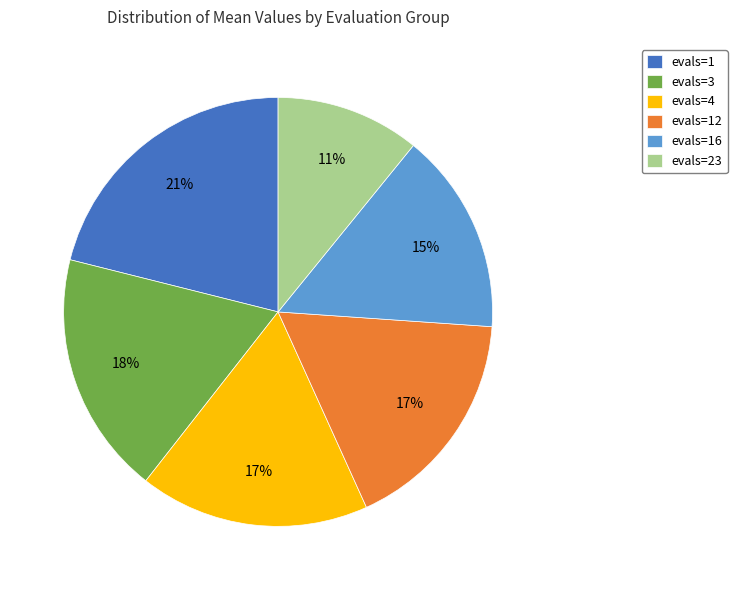

True or false: evals=3 accounts for 18% of the total.

True